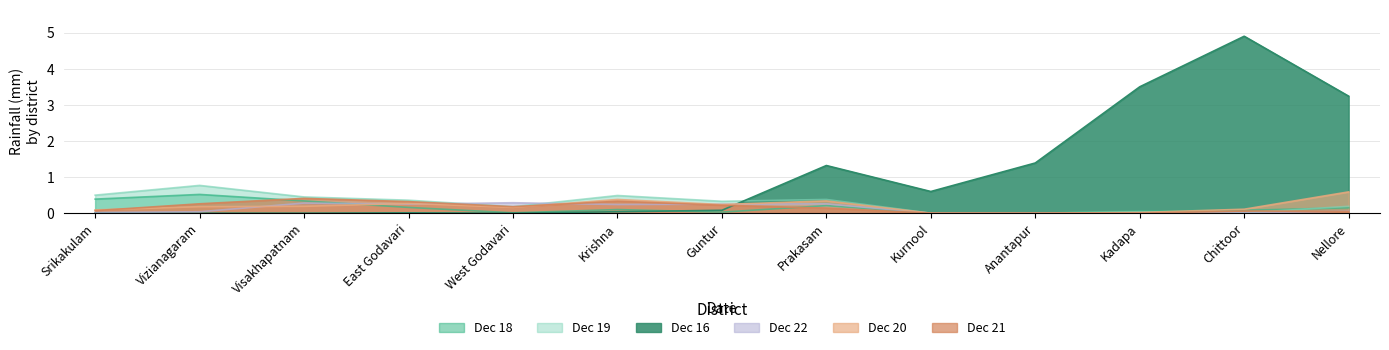

What is the difference between the second highest and minimum values in the D20191222 series?

0.3